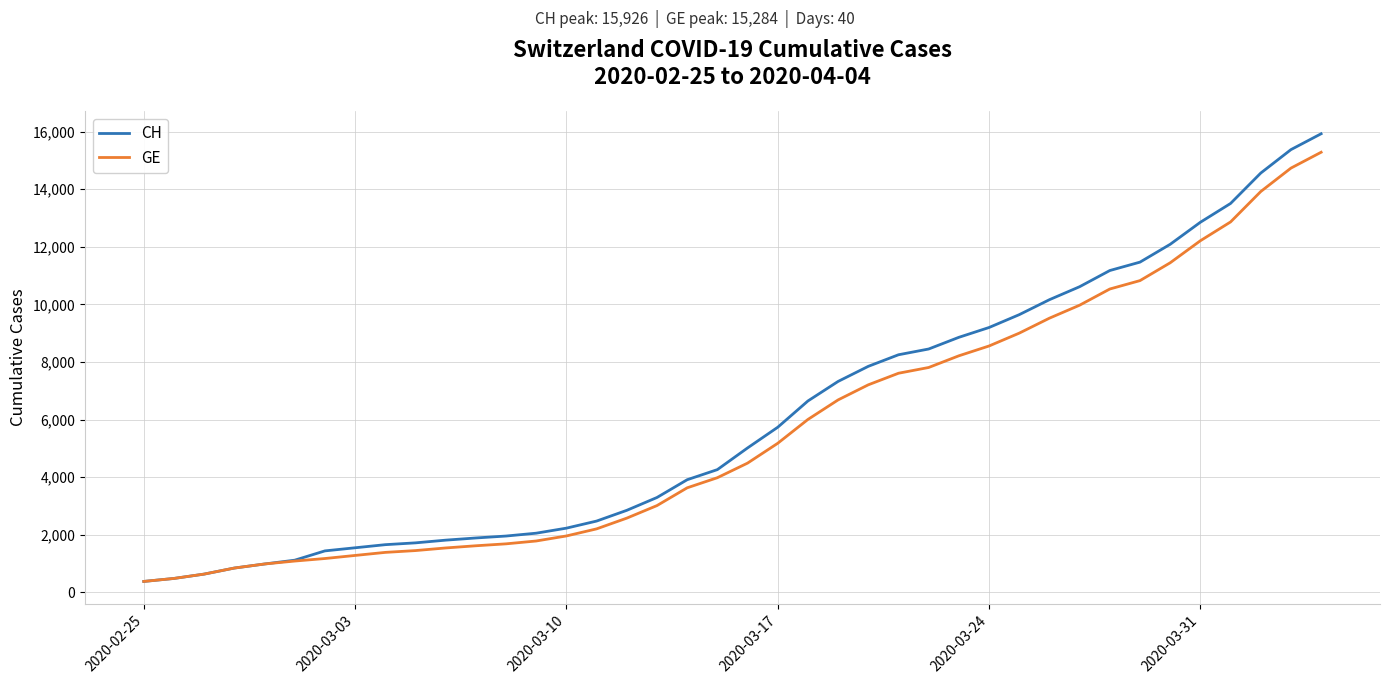

What is the maximum value for GE?

15284